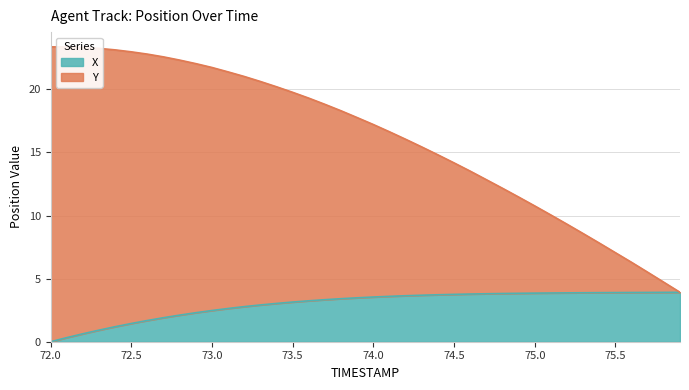

True or false: X and Y cross at least once.

False